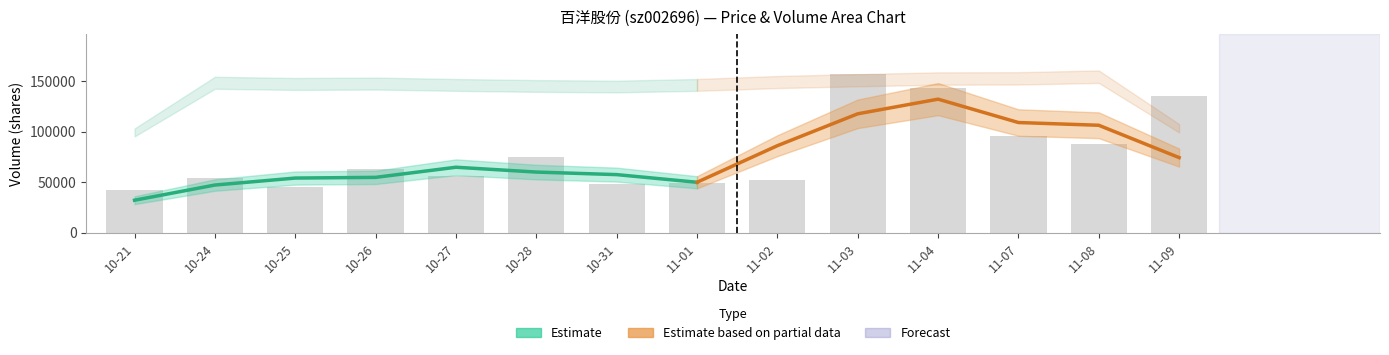

Is it true that t_volume equals 5247.6 at 2022-11-02?

False